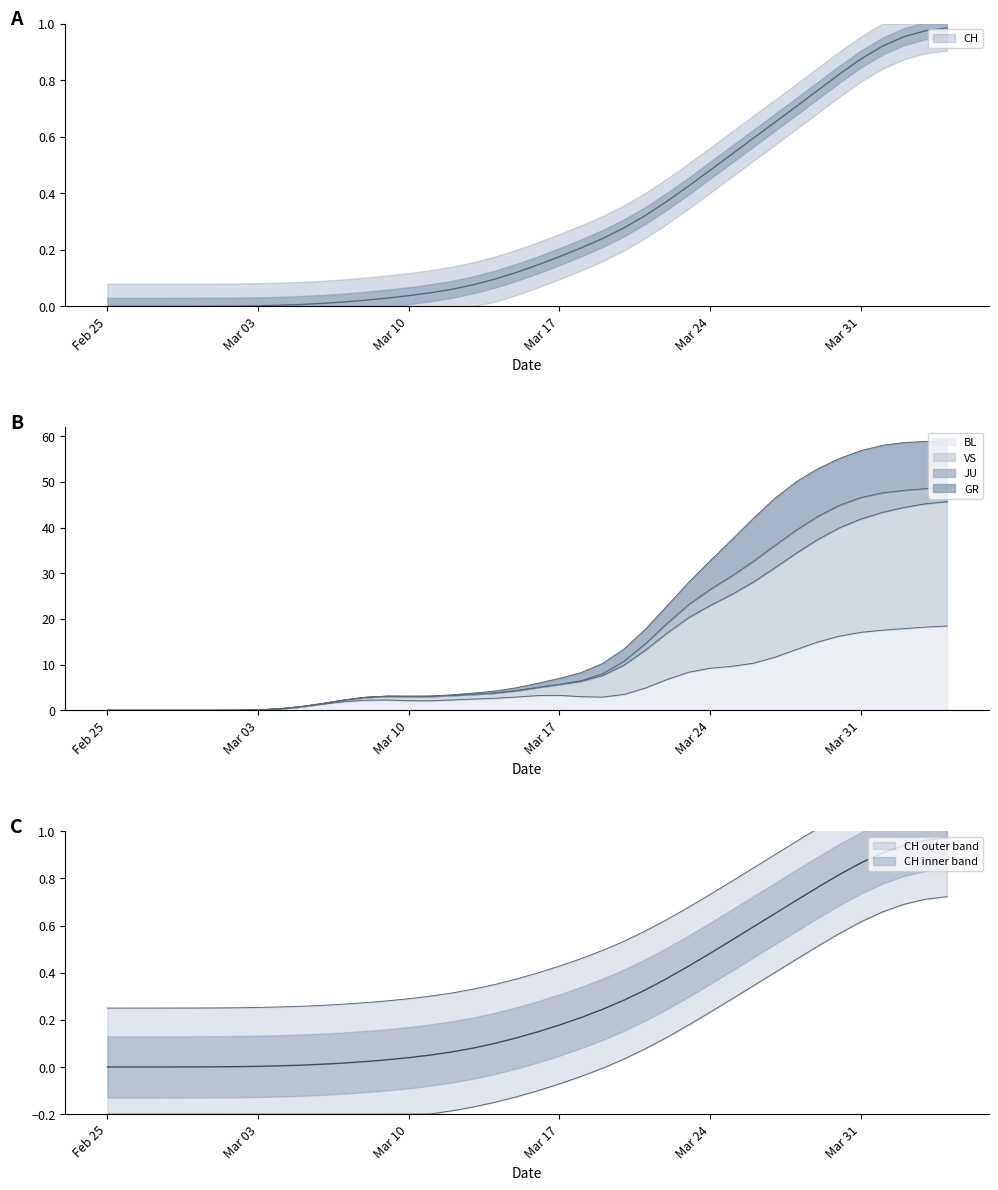

How many lines are shown in the chart?

4